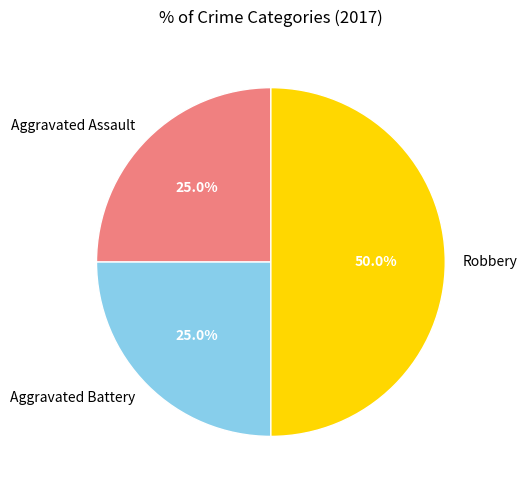

To the nearest percent, what is the difference between the Aggravated Assault and Robbery slice percentages?

25%